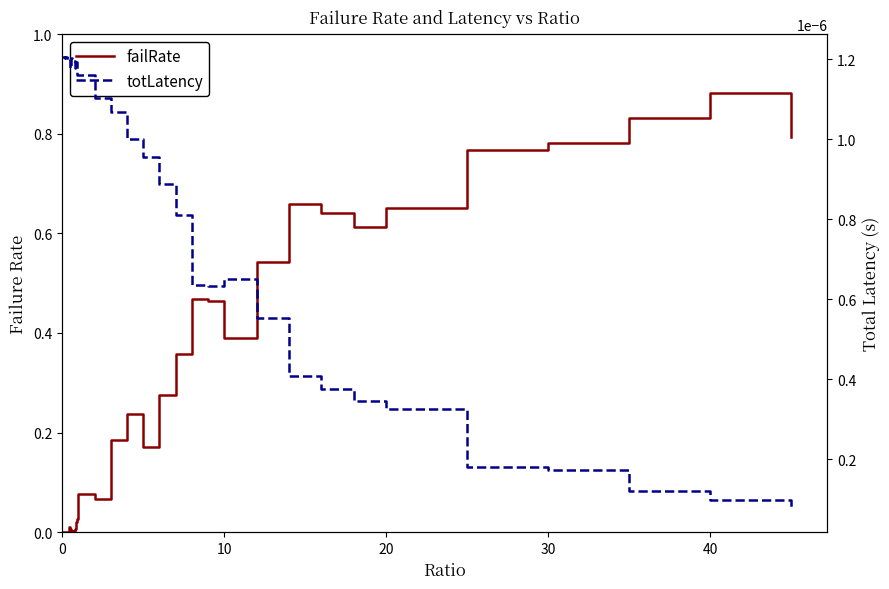

At which category does the chart reach its peak across all series?

40